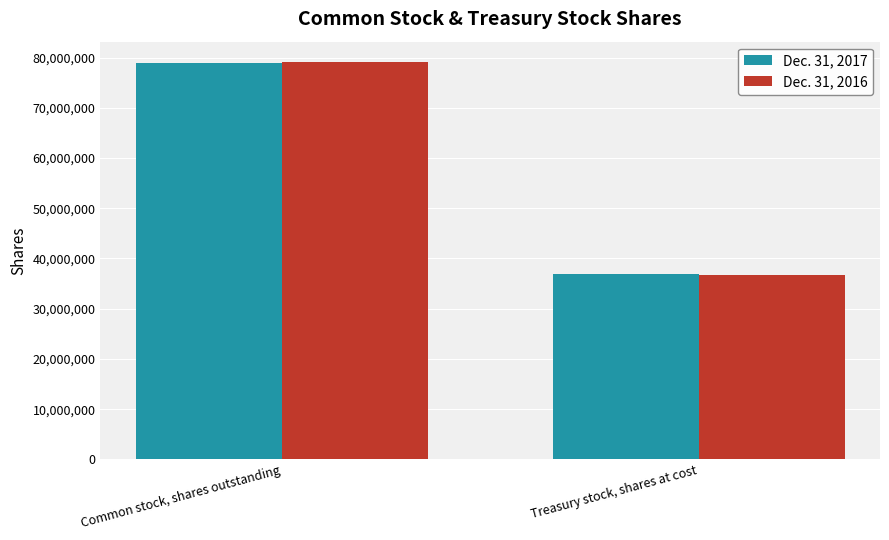

At which category does the chart reach its peak across all series?

Common stock, shares outstanding